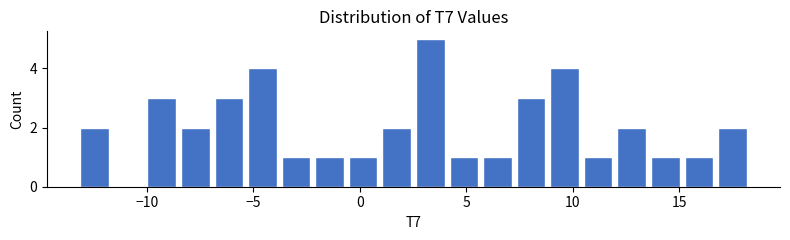

Around what value on the x-axis is the tallest bar? Give the approximate position of its centre, as read against the axis.

3.5